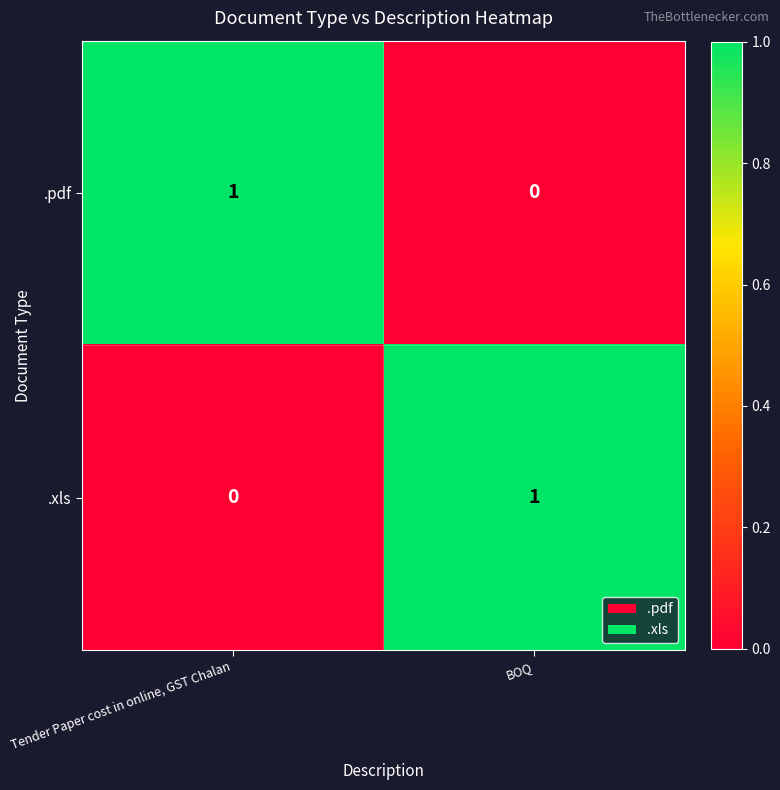

The value of .pdf at Tender Paper cost in online, GST Chalan is 0. True or false?

False